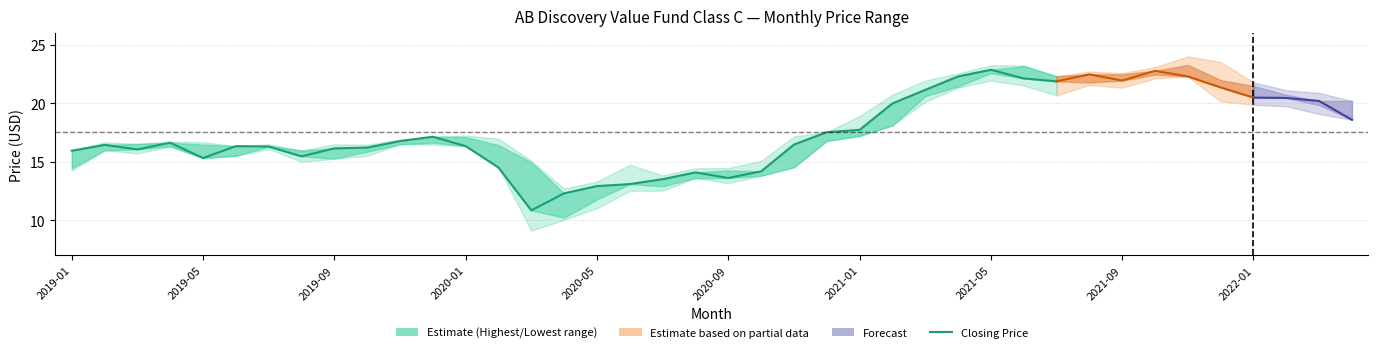

What is the change in value from 15 to 29?

+9.8